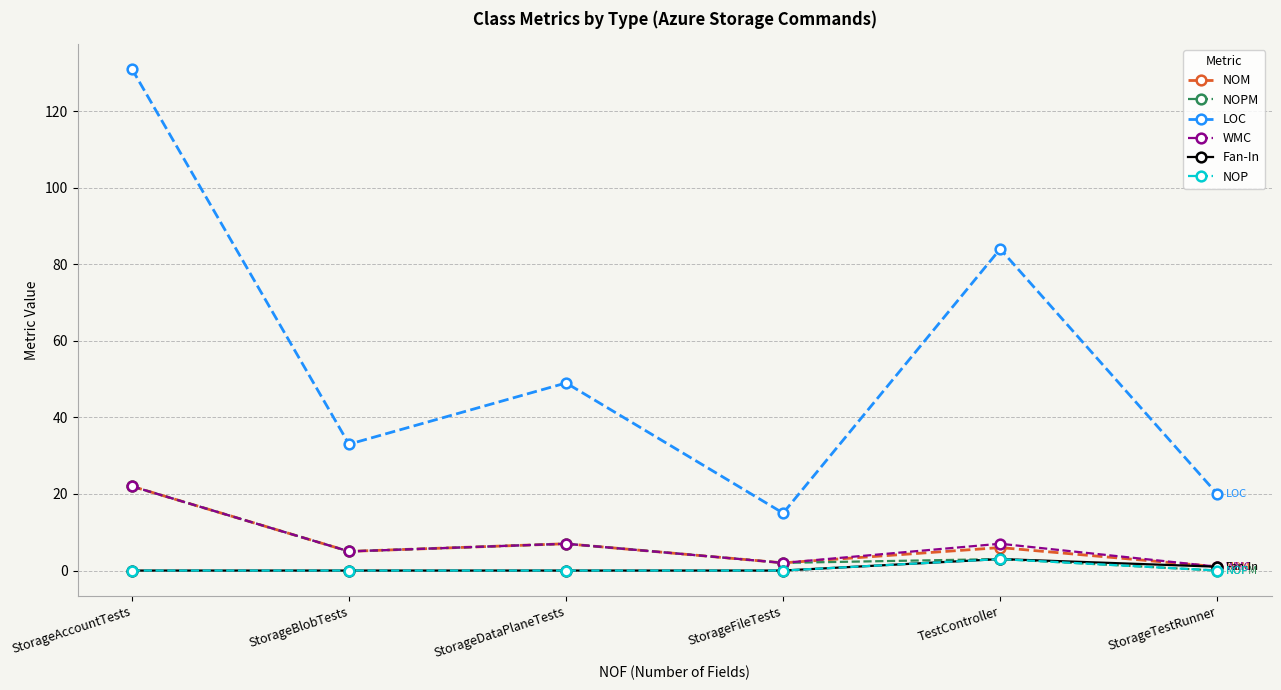

At which category is the sum across all series the highest?

StorageAccountTests